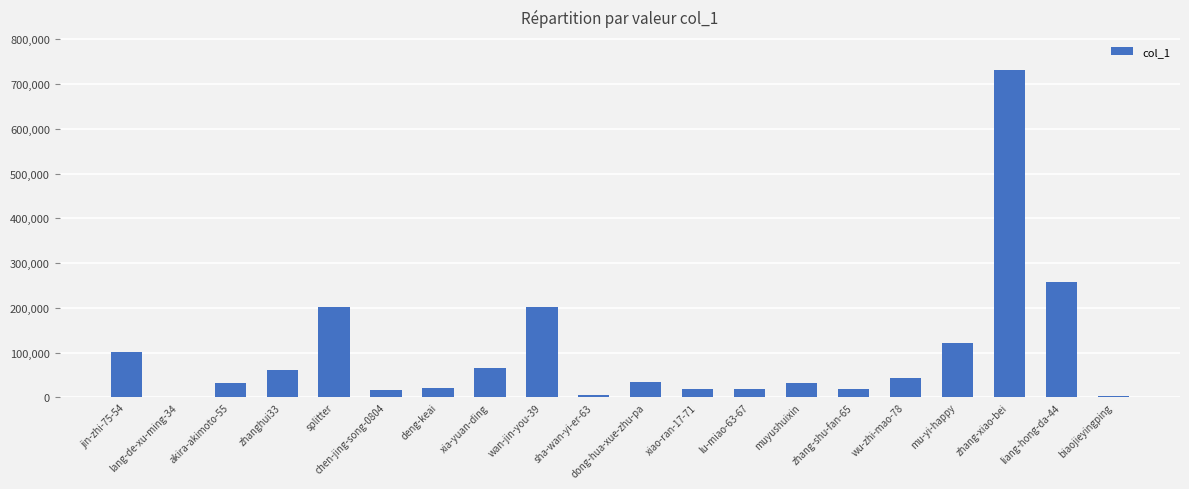

The value at zhang-xiao-bei is 731731. True or false?

True